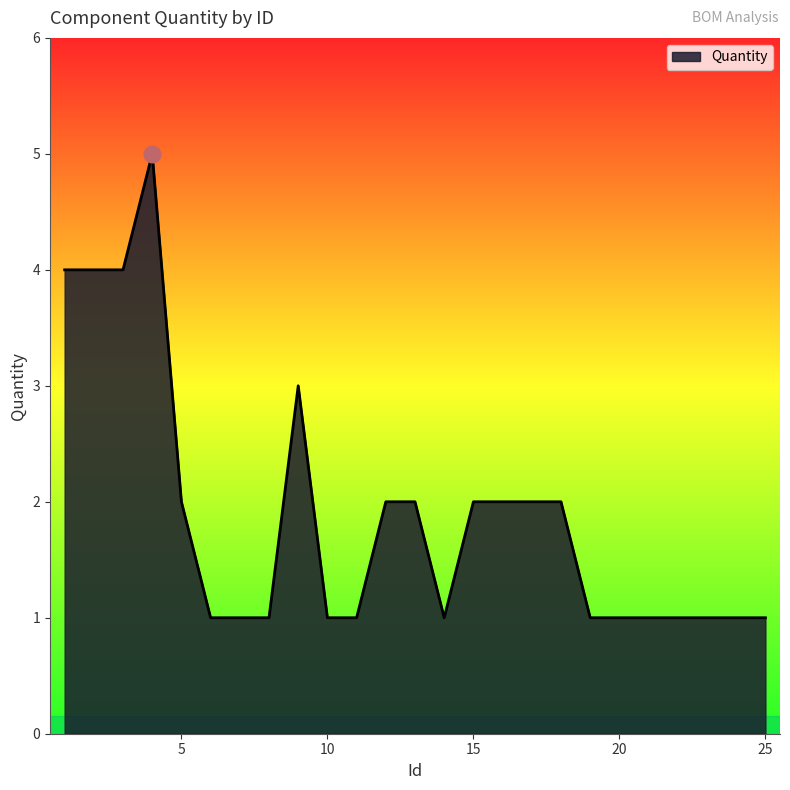

What is the greatest value displayed?

5